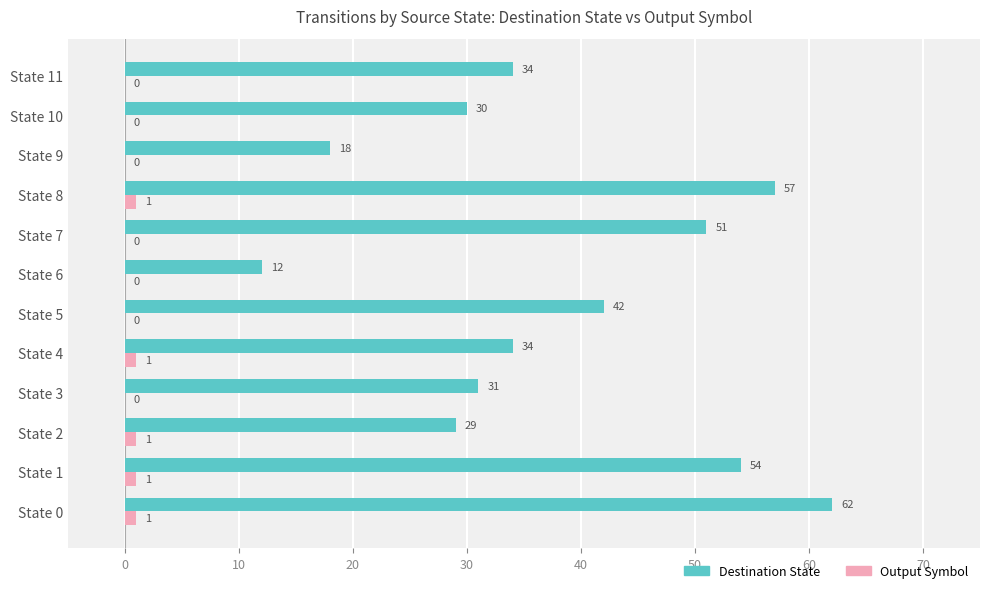

Between State 8 and State 9, which series saw the biggest shift?

Destination State